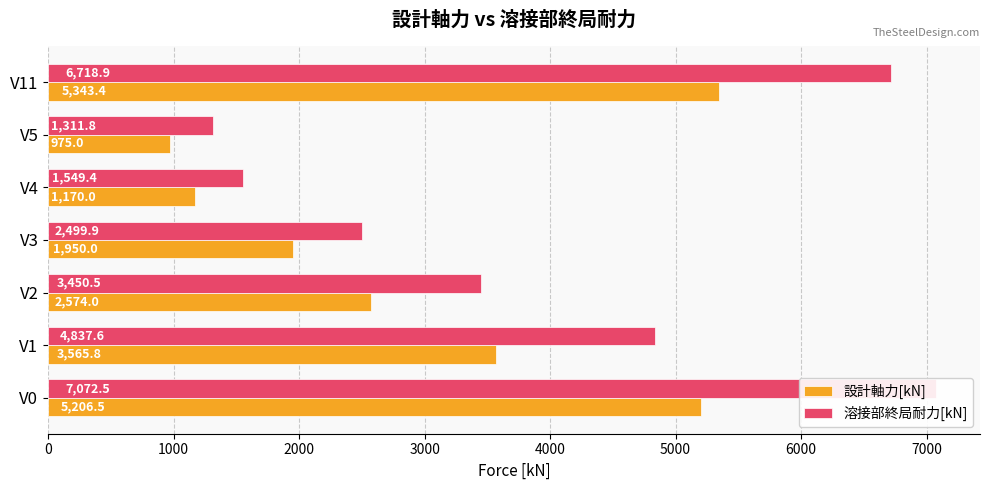

What is the value of the 設計軸力[kN] bar at the 6th from the left?

975.0